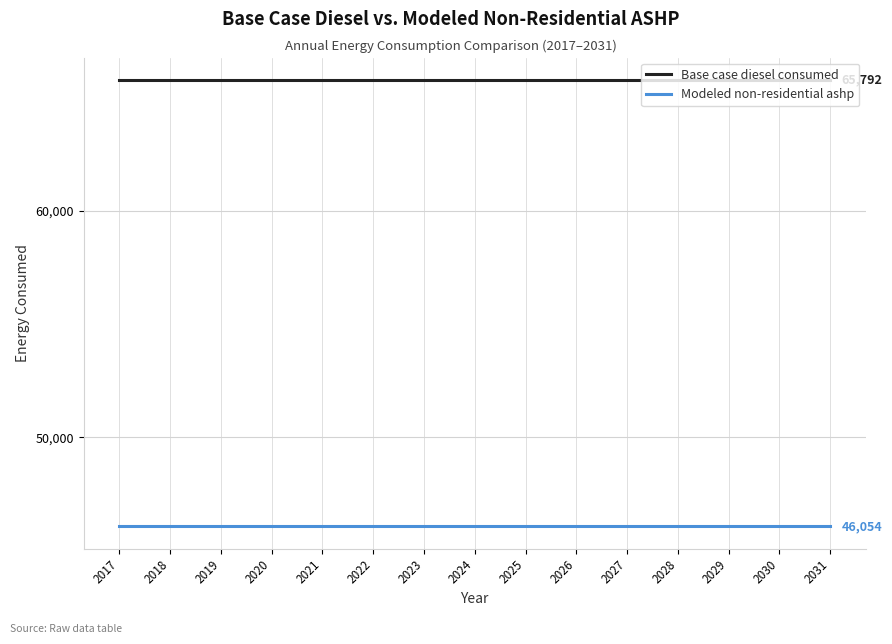

Rank the series by their maximum value, from highest to lowest.

Base case diesel consumed, Modeled non-residential ashp